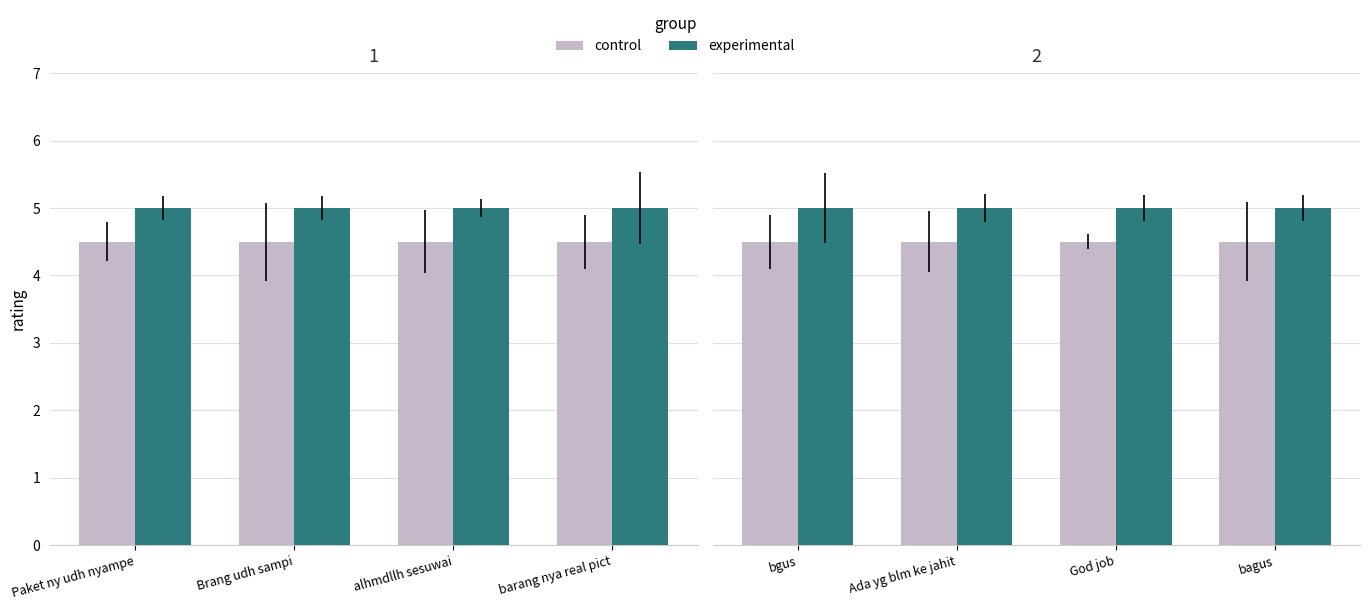

What are all the series names shown in the legend?

control, experimental